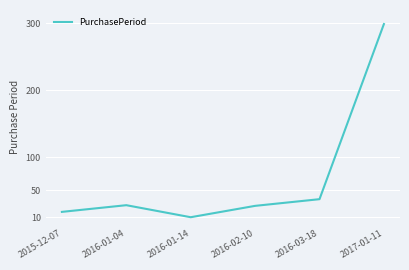

Where is the first local maximum?

2016-01-04